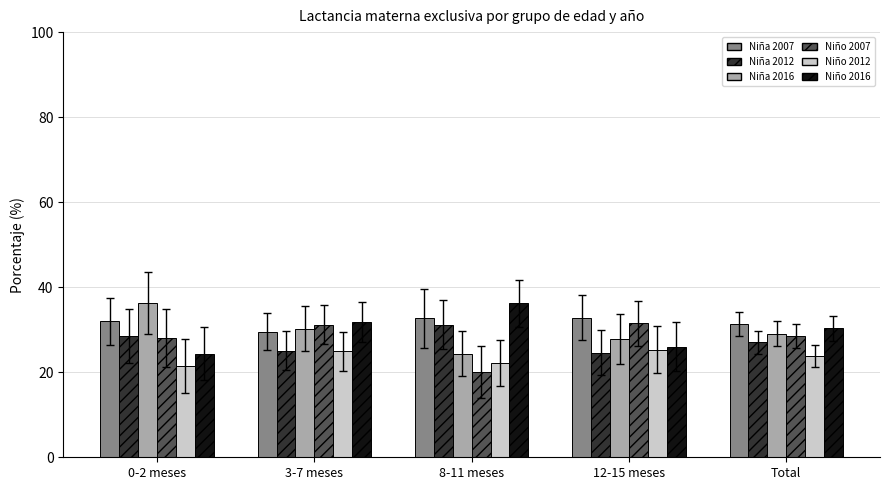

Is it true that Niña 2012 equals 24.6 at 12-15 meses?

True